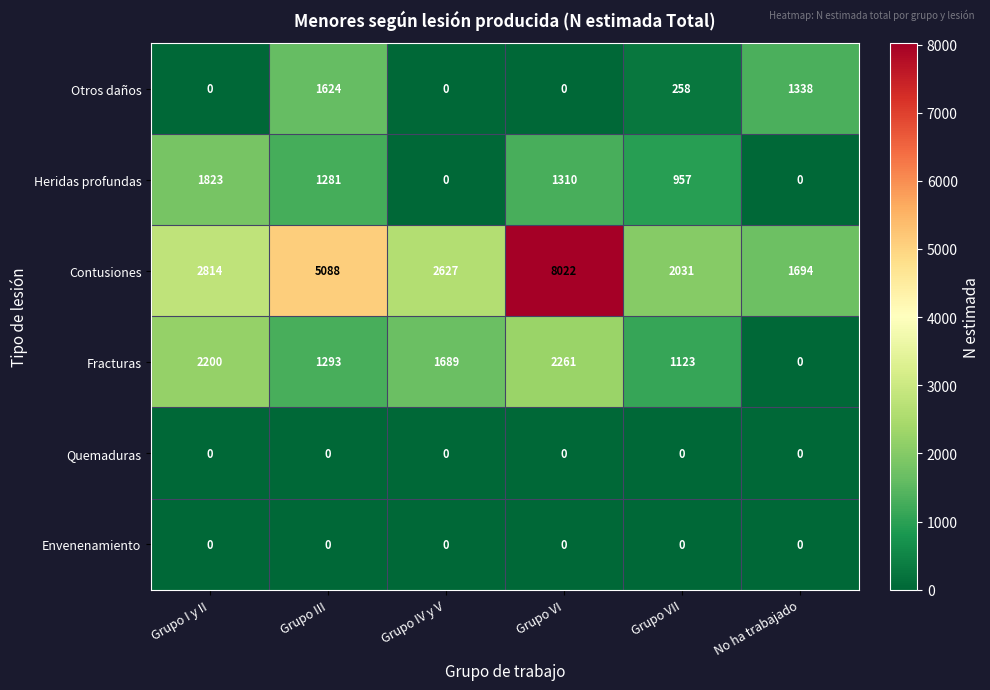

How many distinct data groups are displayed?

6